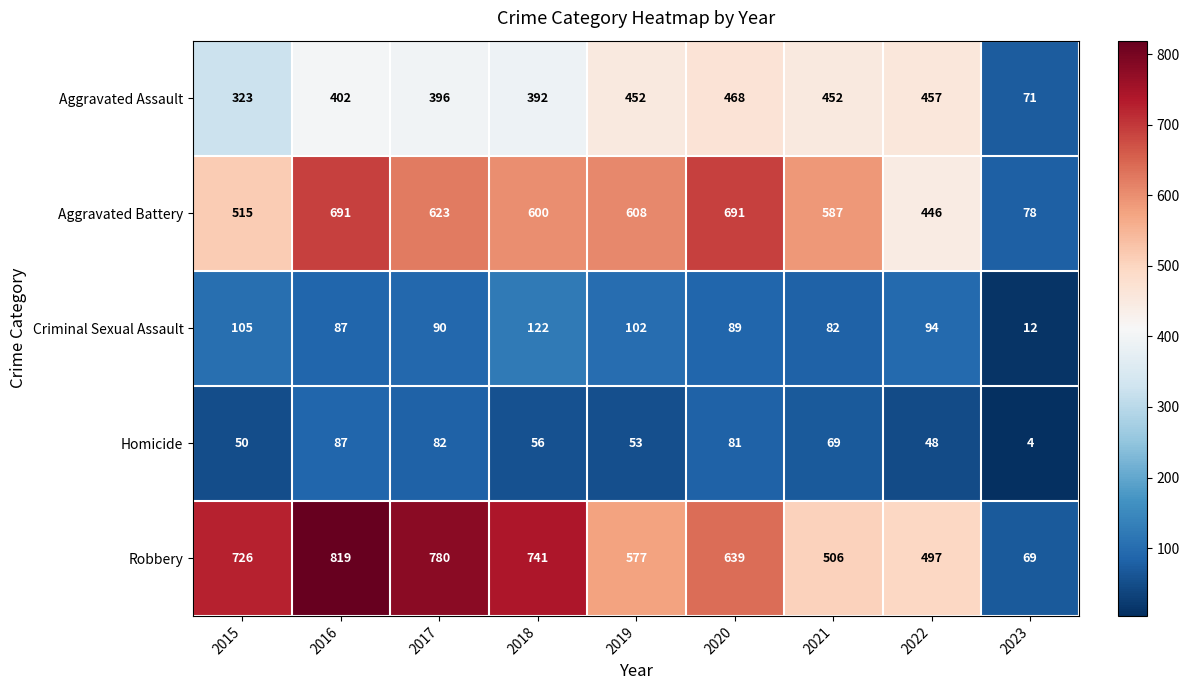

True or false: Aggravated Assault has a value of 269 at 2020.

False